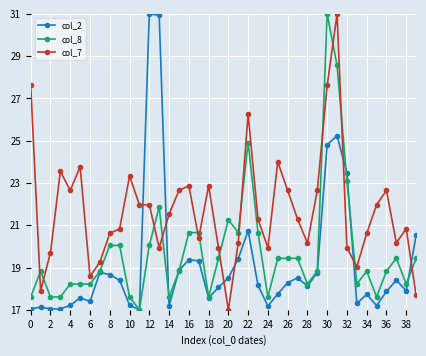

What are all the series names shown in the legend?

col_2, col_8, col_7